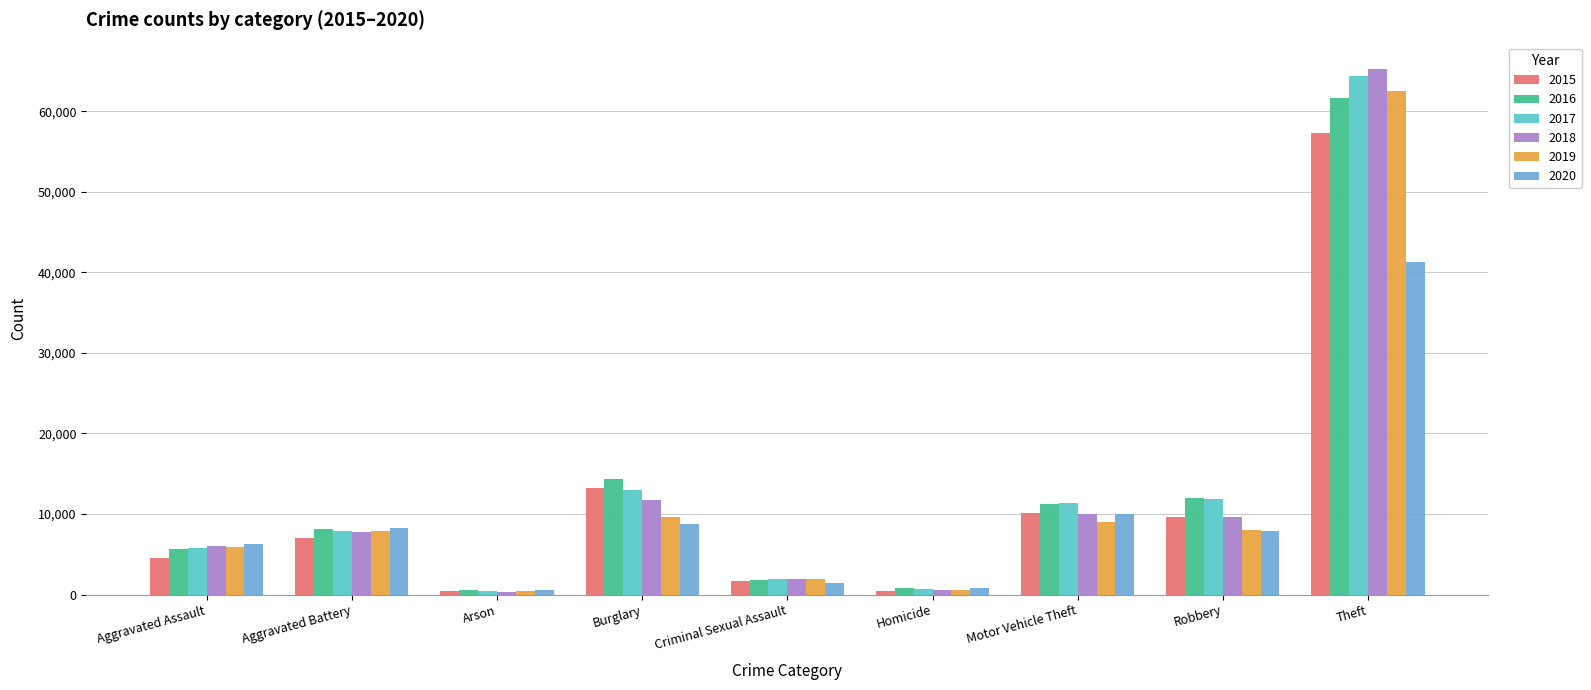

The value of 2017 at Robbery is 15690. True or false?

False